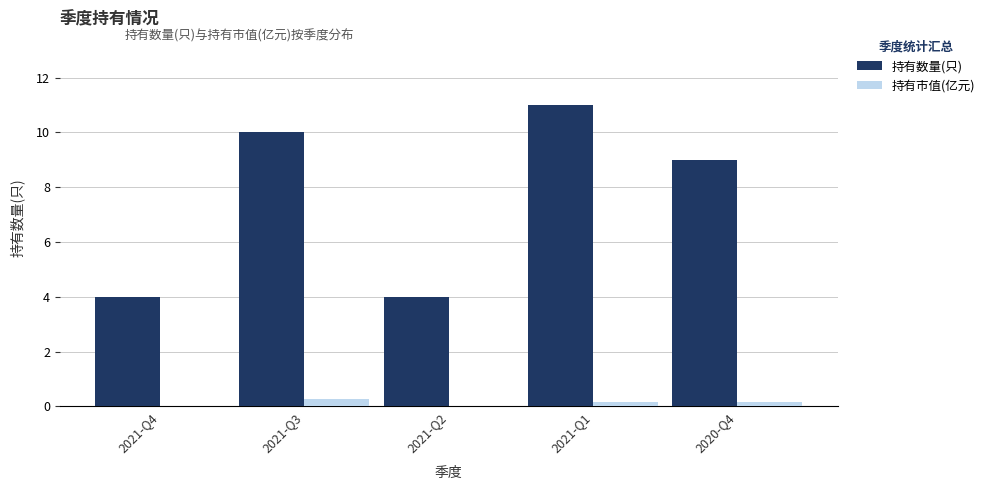

What is the spread (max minus min) of values at 2021-Q2?

4.0